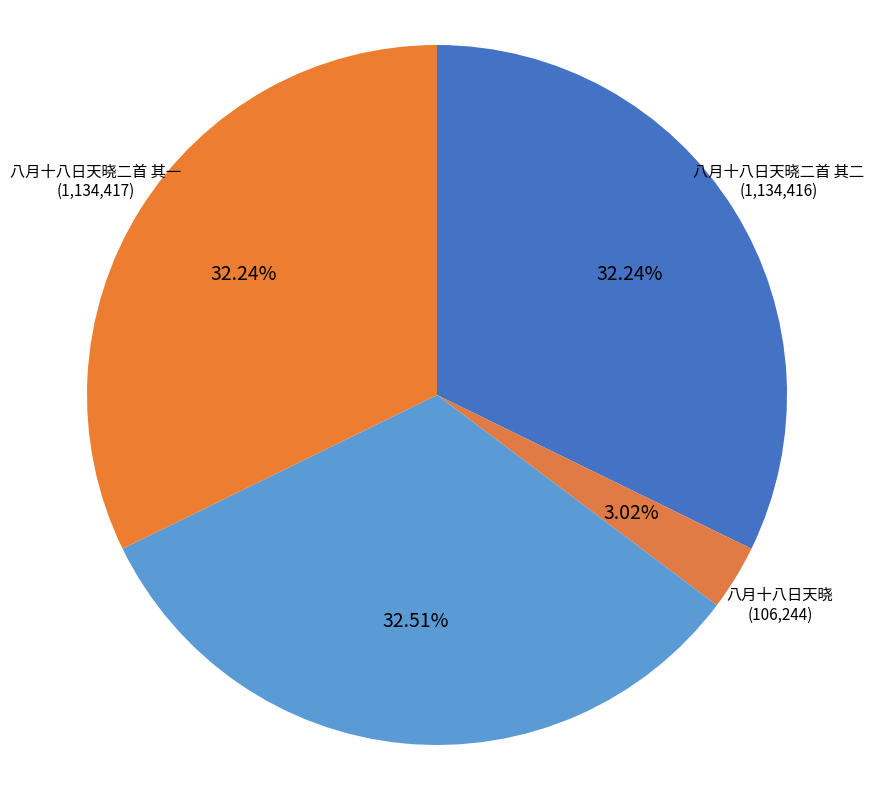

Is there any slice that represents more than half of the pie?

No